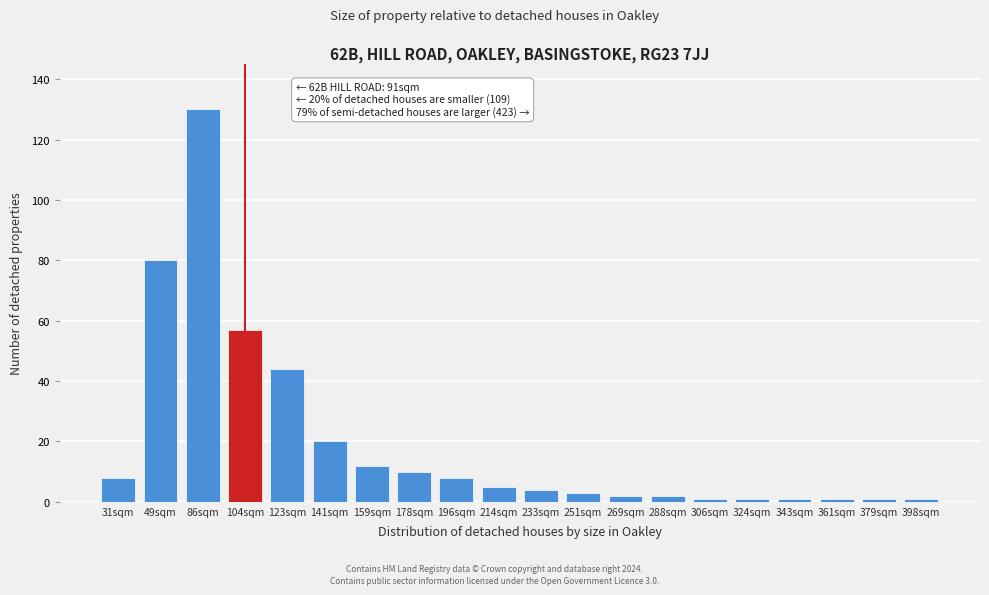

Reading right to left, transcribe all the data shown in this chart.

1	1	1	1	1	1	2	2	3	4	5	8	10	12	20	44	57	130	80	8